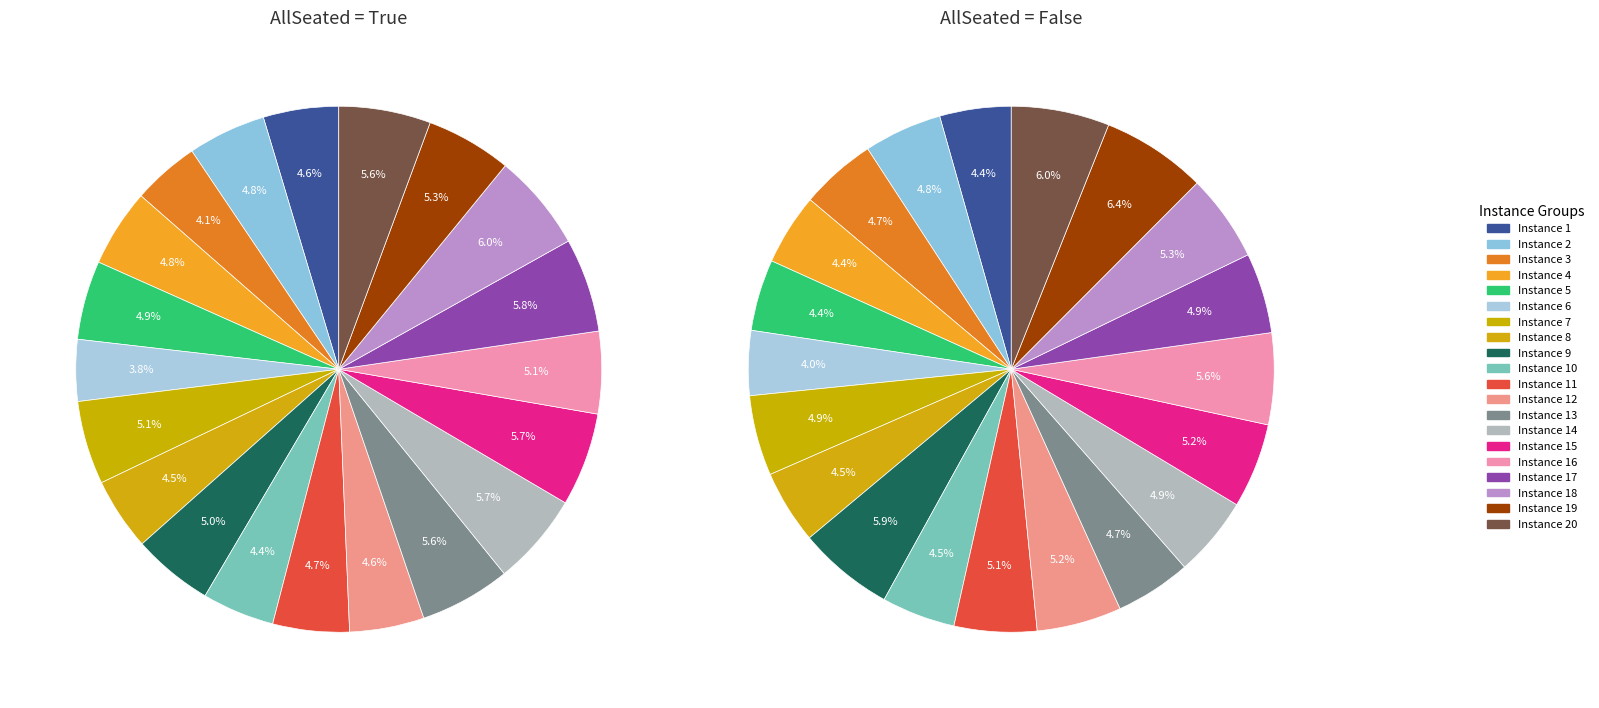

Is it true that 3 is 5% of the pie?

True